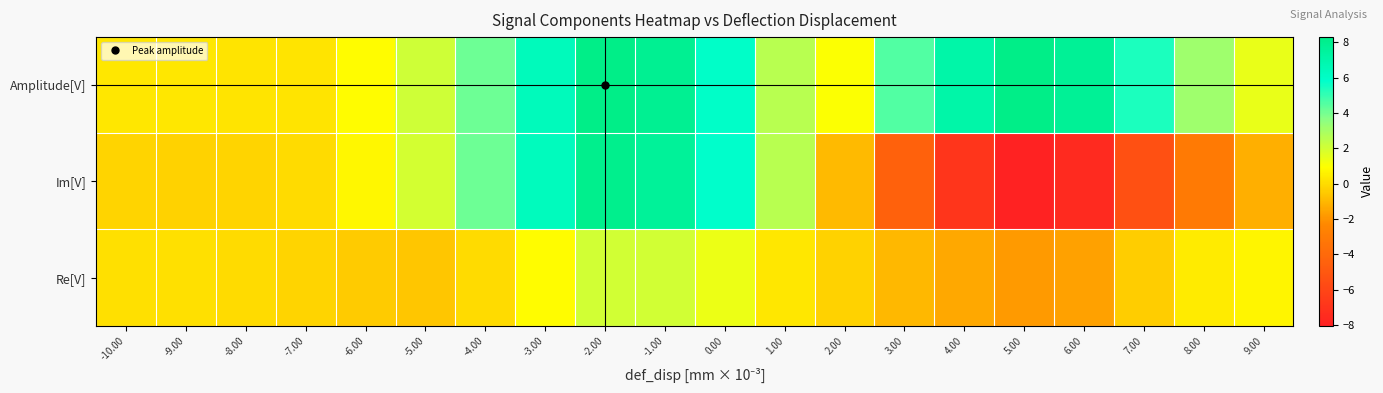

Which series has the largest total across all categories?

Amplitude[V]